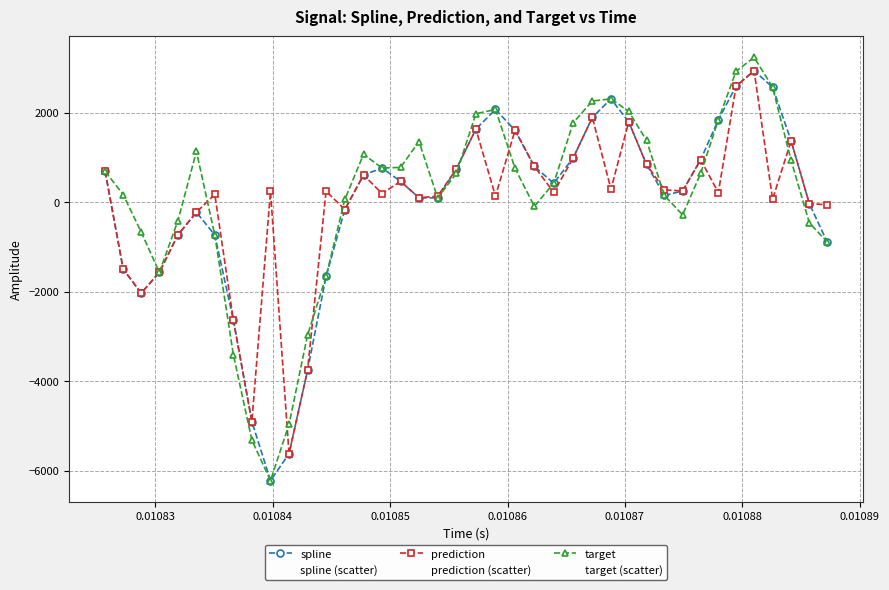

Which series has the widest spread of values?

target